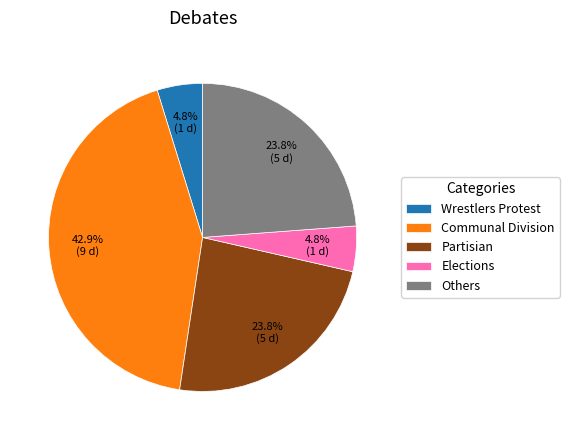

To the nearest percent, what portion does Partisian represent?

24%